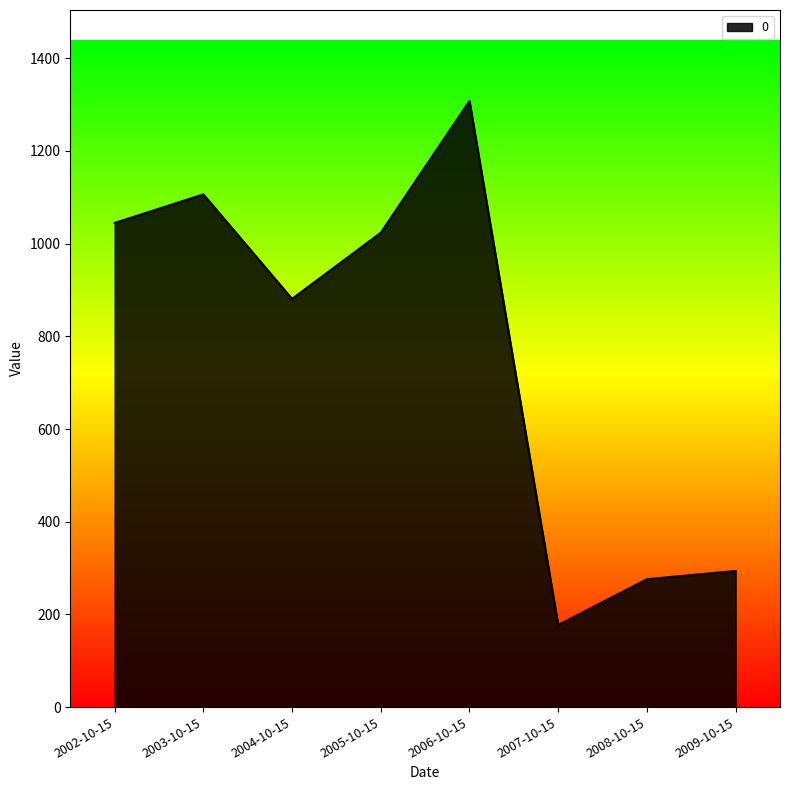

What is the maximum value shown in the chart?

1308.0